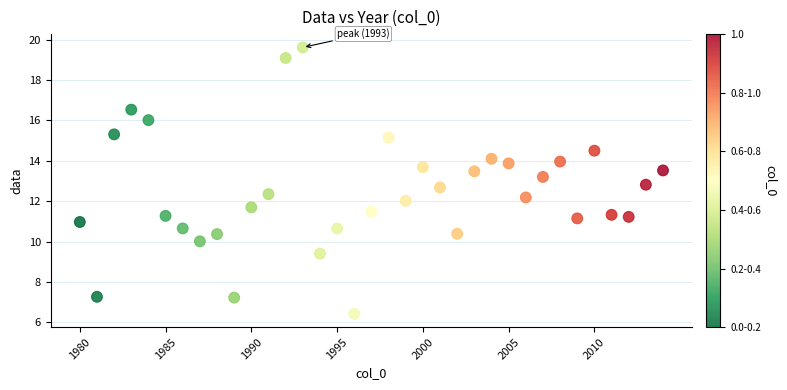

What is the range of X values (max minus min)?

34.0